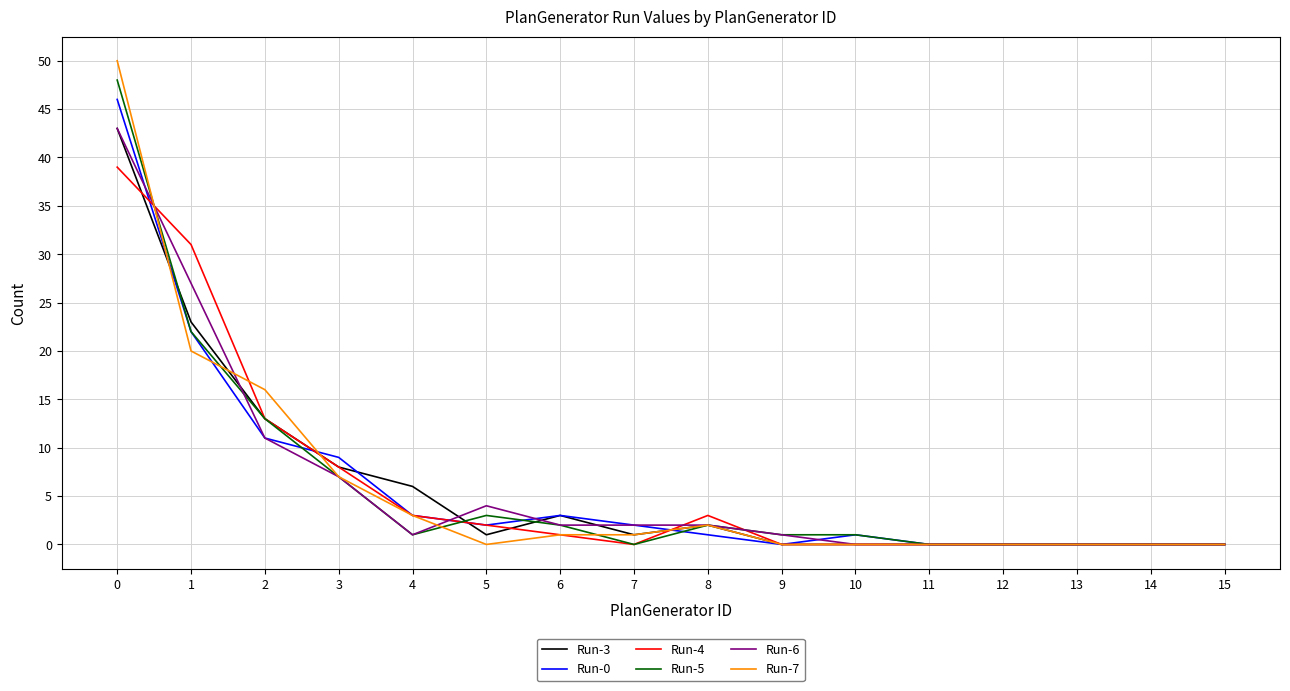

Reading left to right, list all the values displayed in this chart.

Run-3: 43	23	13	8	6	1	3	1	2	0	0	0	0	0	0	0
Run-0: 46	22	11	9	3	2	3	2	1	0	1	0	0	0	0	0
Run-4: 39	31	13	8	3	2	1	0	3	0	0	0	0	0	0	0
Run-5: 48	22	13	7	1	3	2	0	2	1	1	0	0	0	0	0
Run-6: 43	27	11	7	1	4	2	2	2	1	0	0	0	0	0	0
Run-7: 50	20	16	7	3	0	1	1	2	0	0	0	0	0	0	0